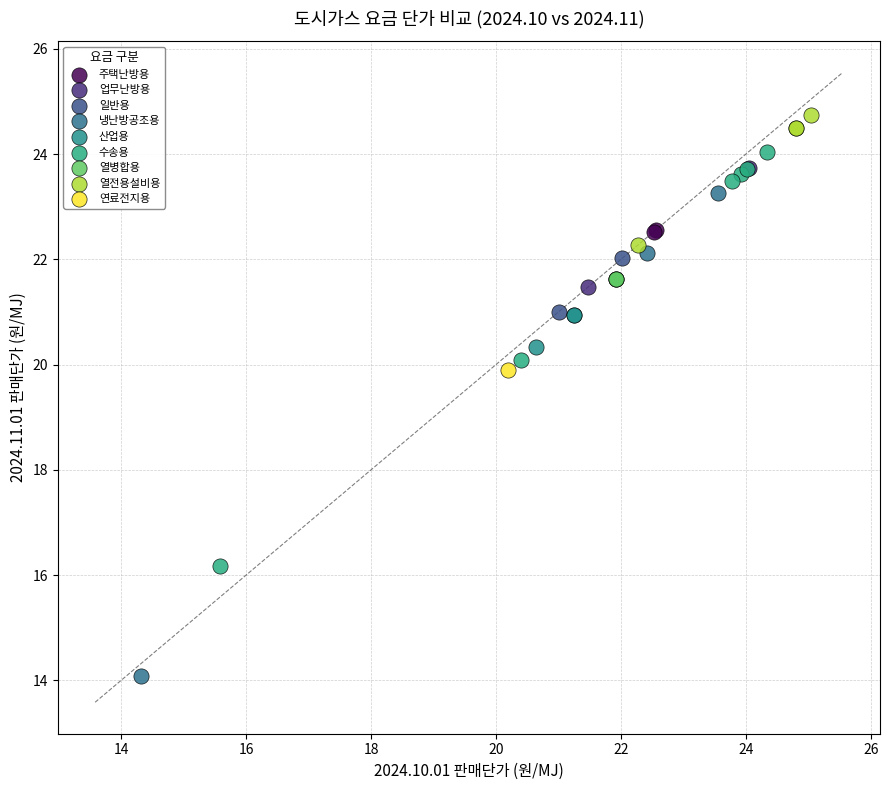

What are all the series names shown in the legend?

주택난방용, 업무난방용, 일반용, 냉난방공조용, 산업용, 수송용, 열병합용, 열전용설비용, 연료전지용